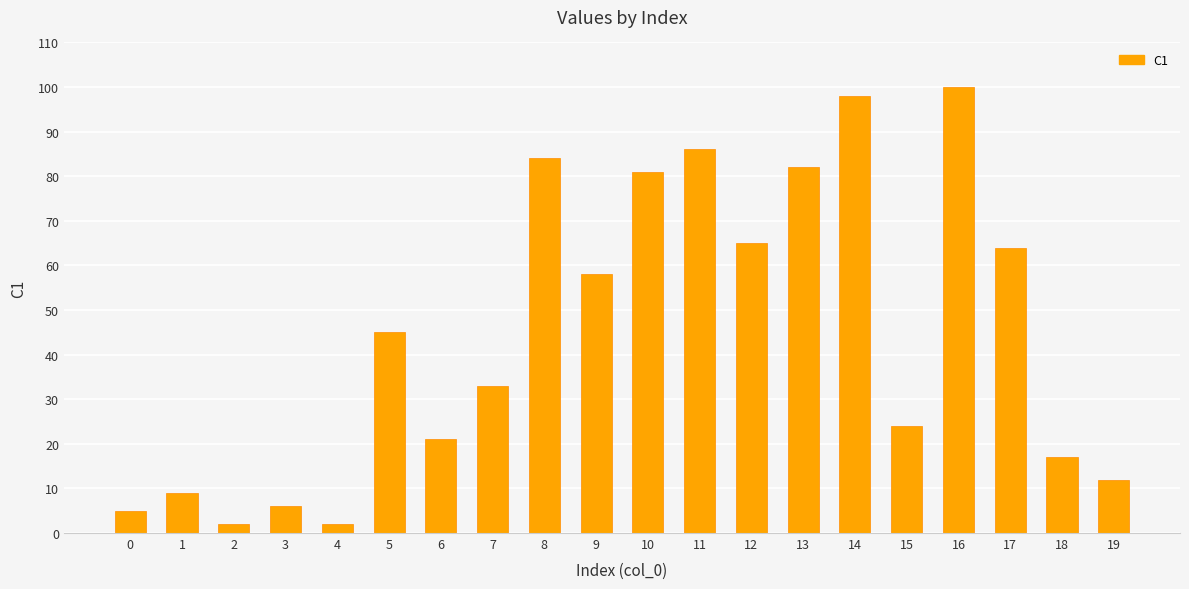

Which category has the lowest value across all series?

2